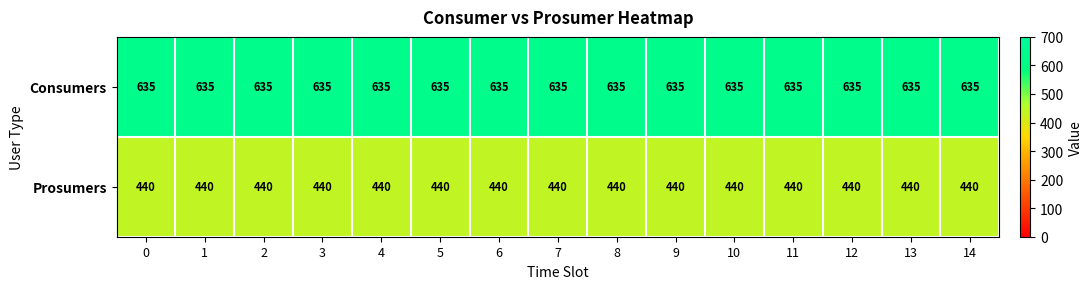

List the series in order of their peak value, lowest first.

Prosumers, Consumers